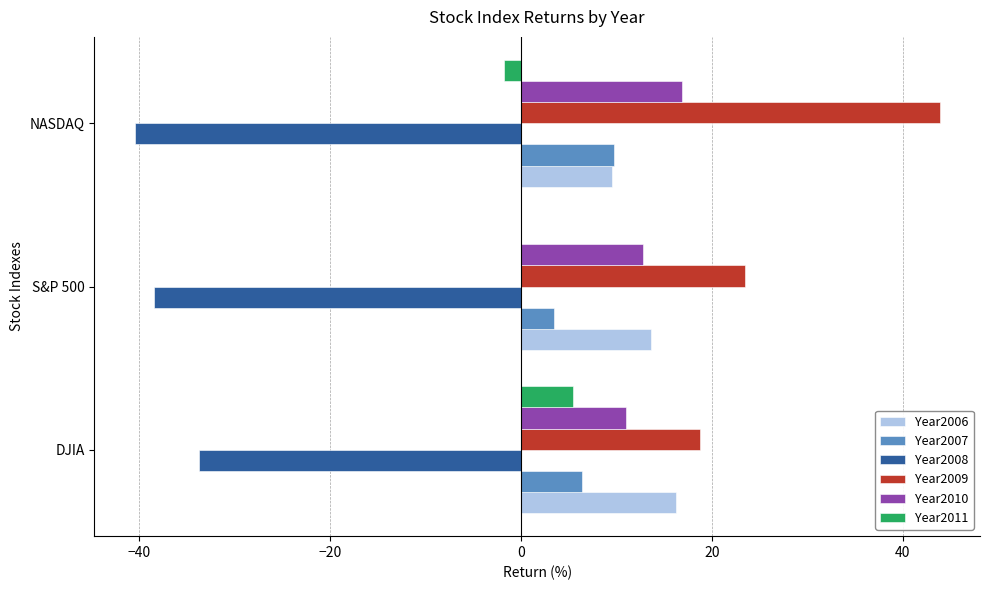

Which category has the highest value in the Year2006 series?

DJIA